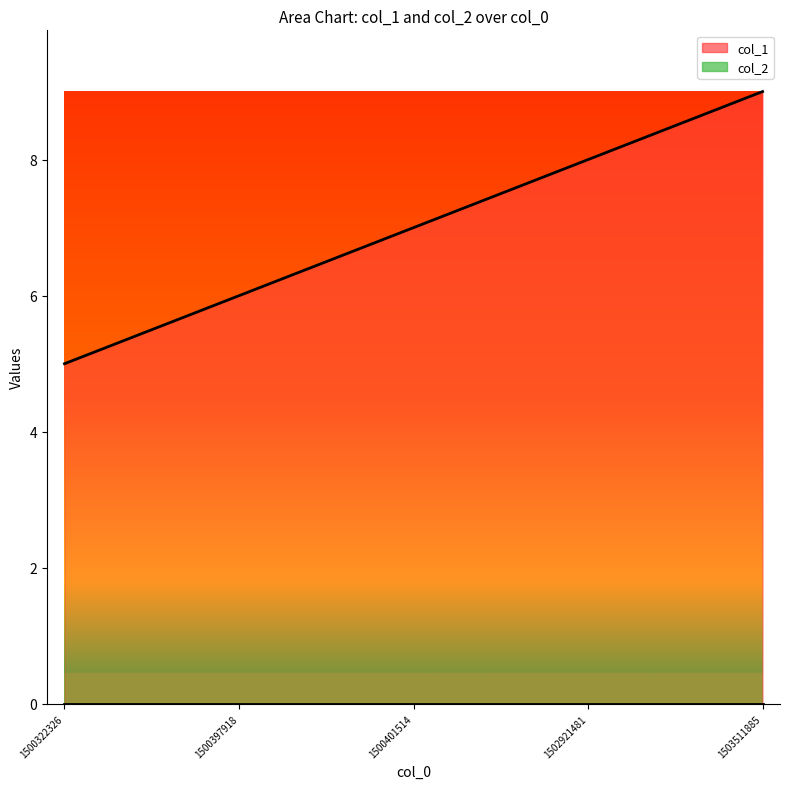

The chart shows a value of 2 at 1502921481. True or false?

False